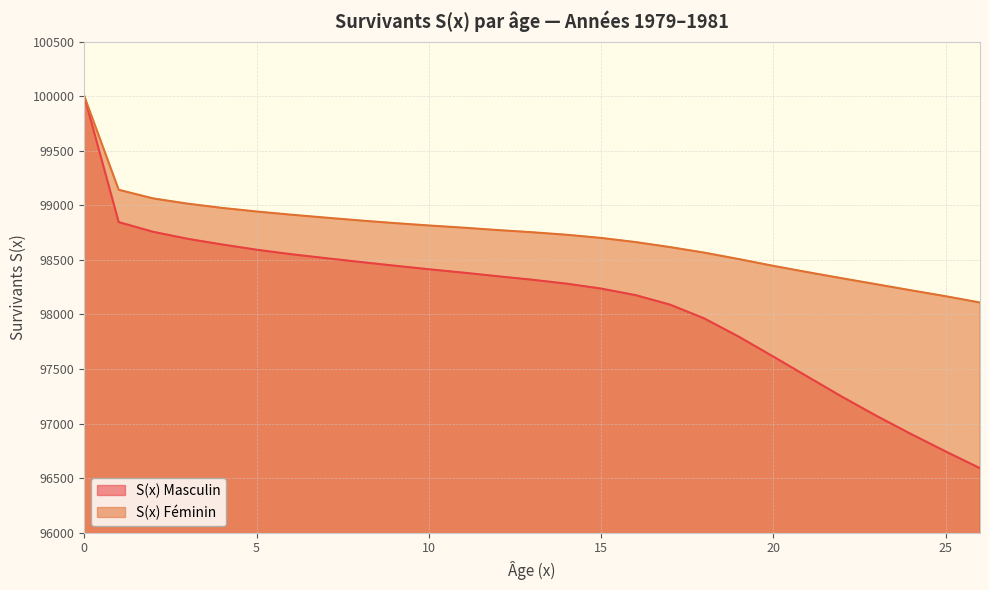

Is it true that S(x) Féminin equals 31335 at 24?

False